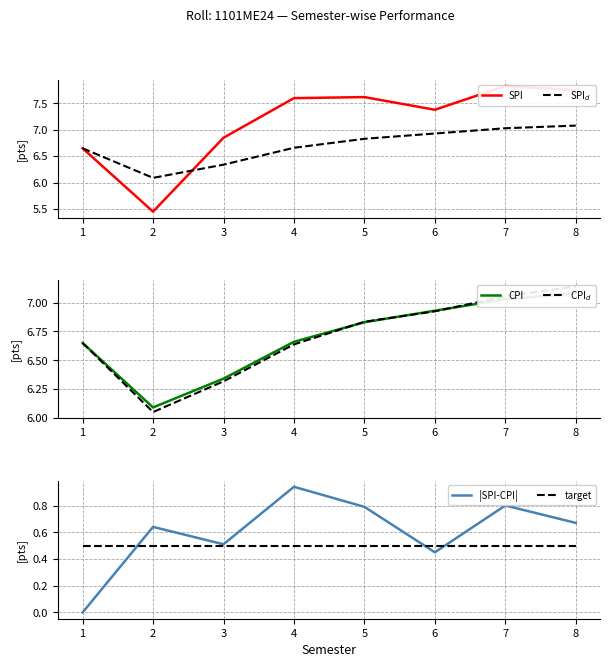

Which series has the widest spread of values?

SPI